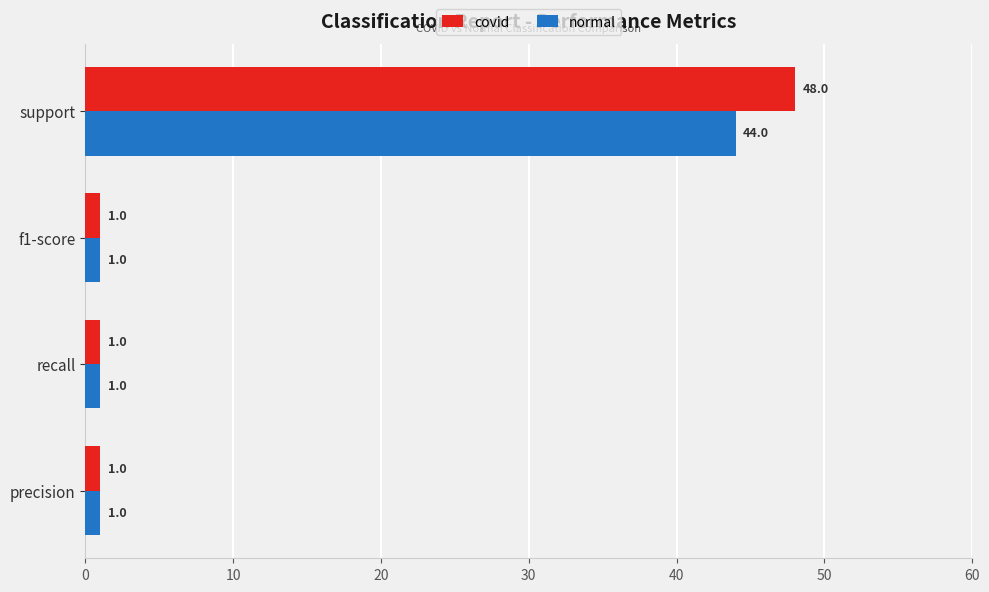

Which series has the largest total across all categories?

covid